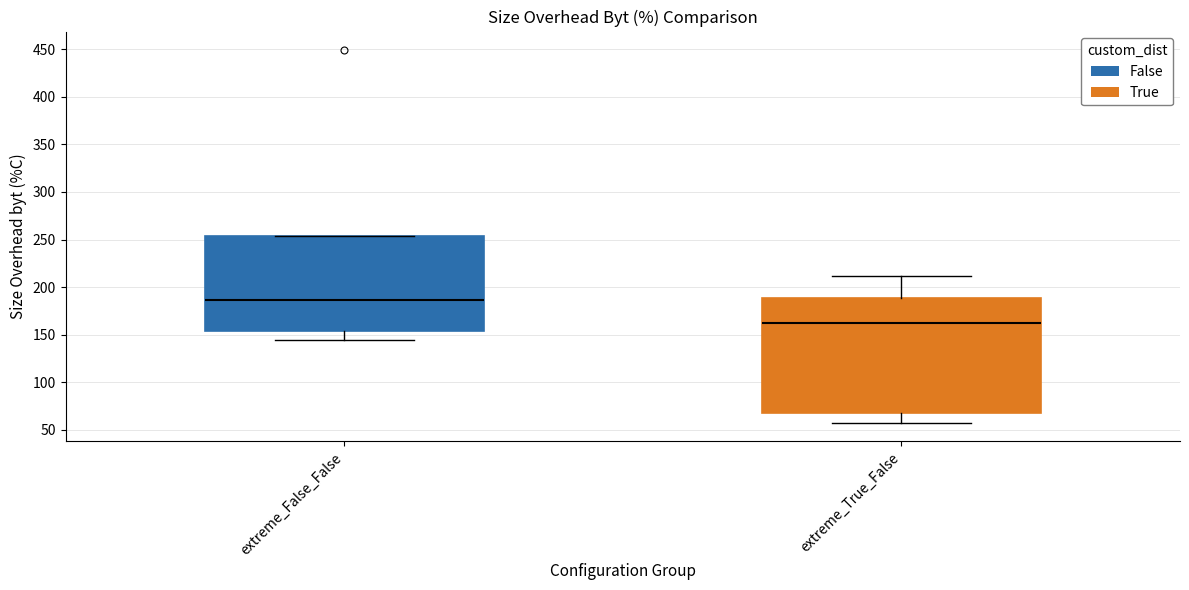

Reading left to right, transcribe this box plot: for each box, give where its median line is, the range the box spans, and where its two whiskers end, as read against the y-axis. The values are not printed on the chart, so give them approximately, as read against the axis.

extreme_False_False: median 185, box 155 to 255, whiskers 145 to 255
extreme_True_False: median 165, box 70 to 190, whiskers 55 to 210